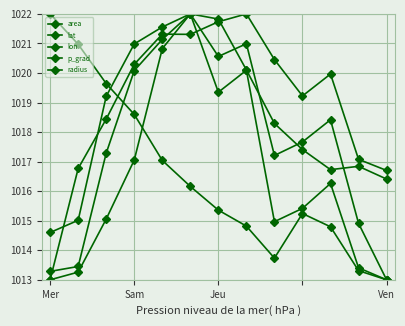

How many lines are shown in the chart?

5